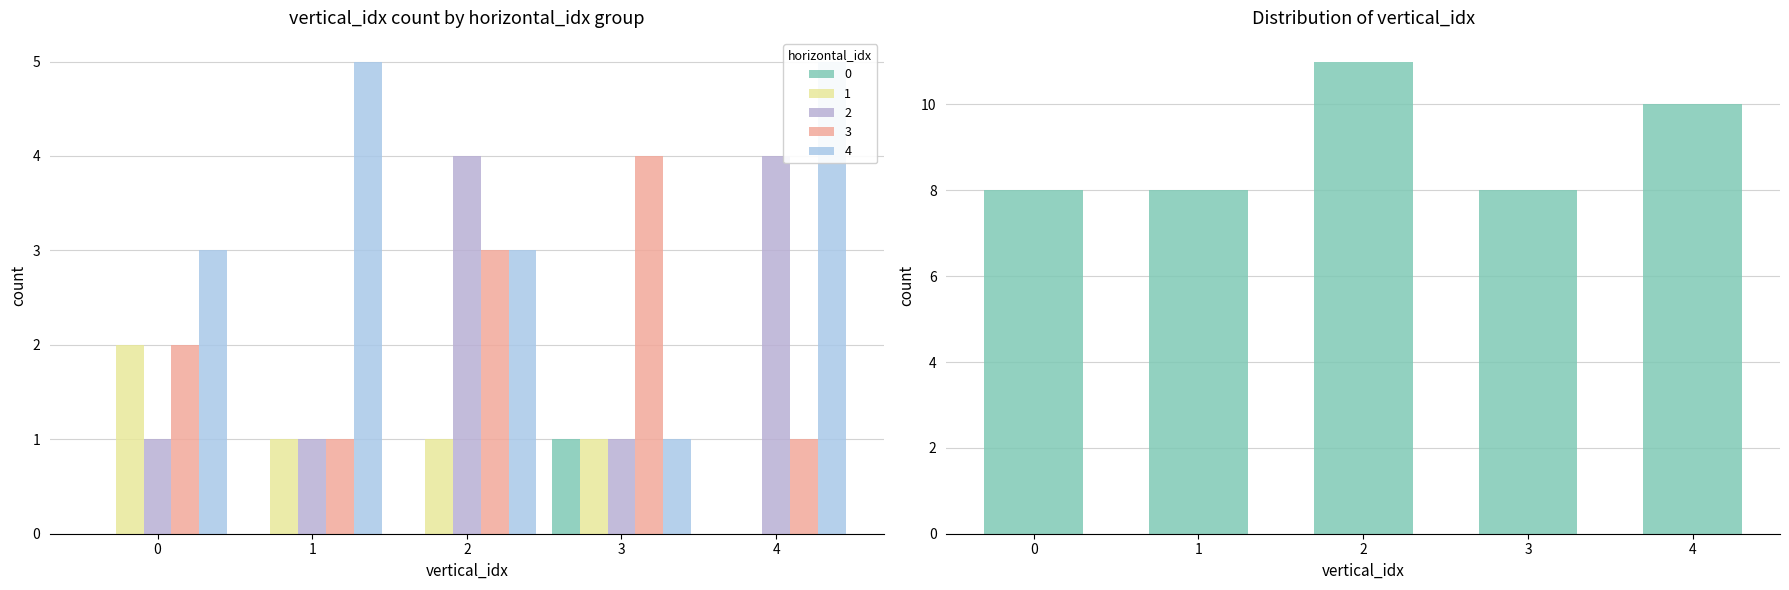

What is the change in value from 0 to 2?

+3